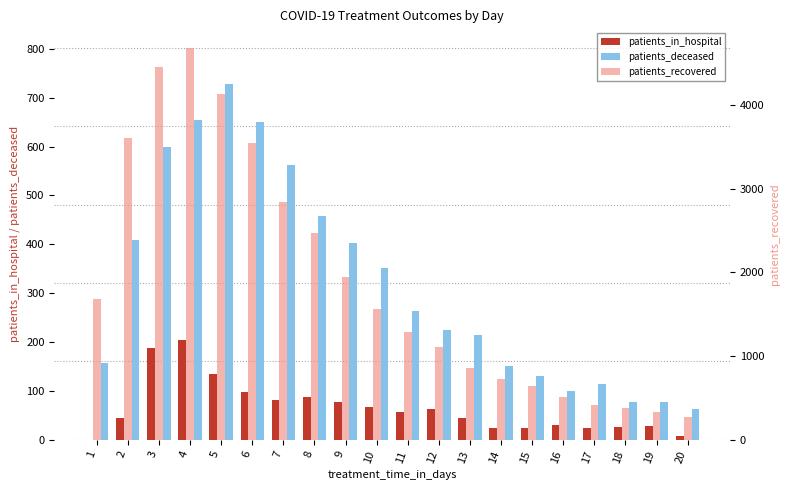

What value does the patients_deceased series have at 2, to the nearest 100?

400